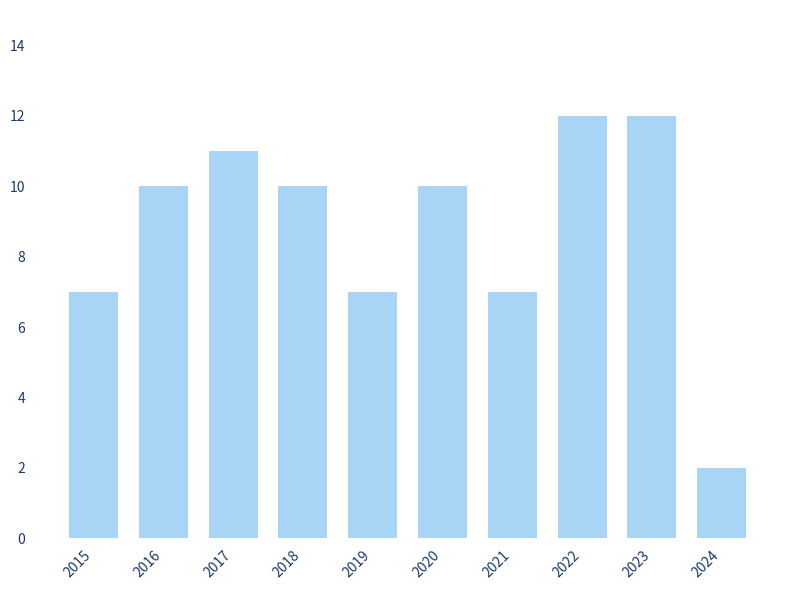

What is the change in value from 2015 to 2018?

+3